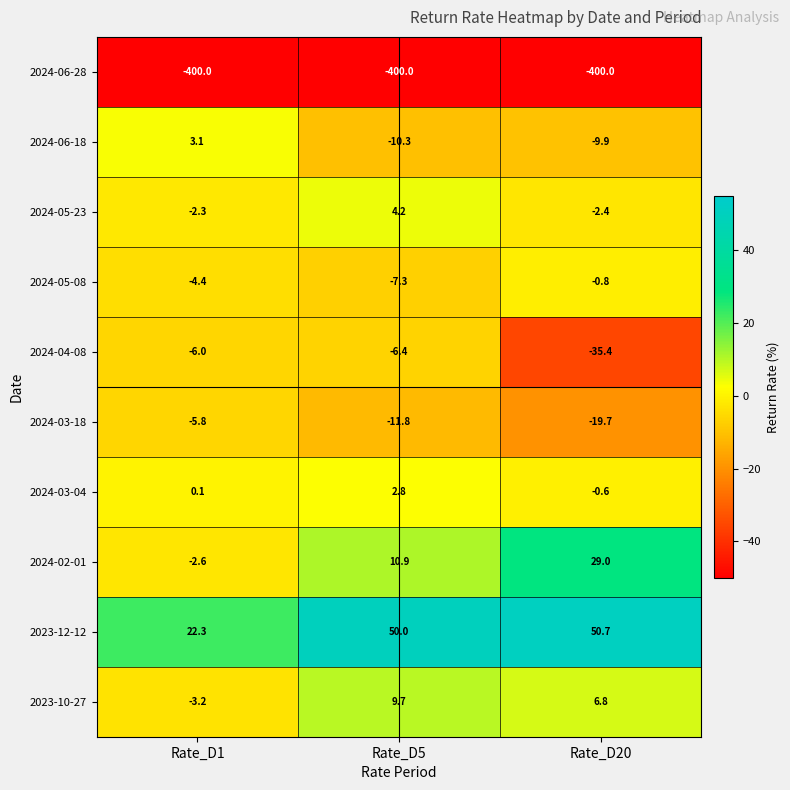

Which series has the largest total across all categories?

2023-12-12